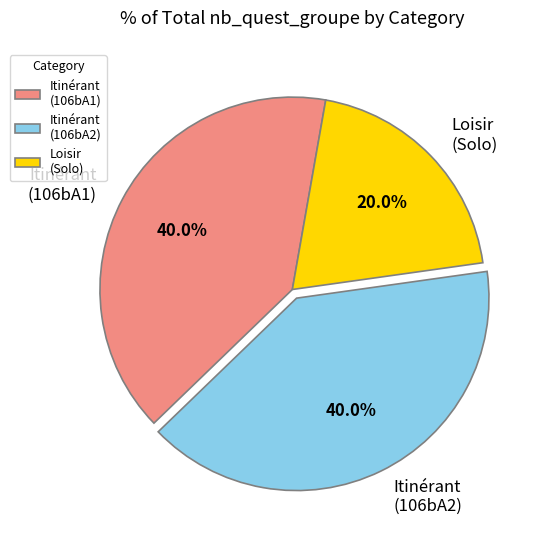

What is the ratio of the value at Loisir (Solo) to the value at Itinérant (106bA2)?

0.5